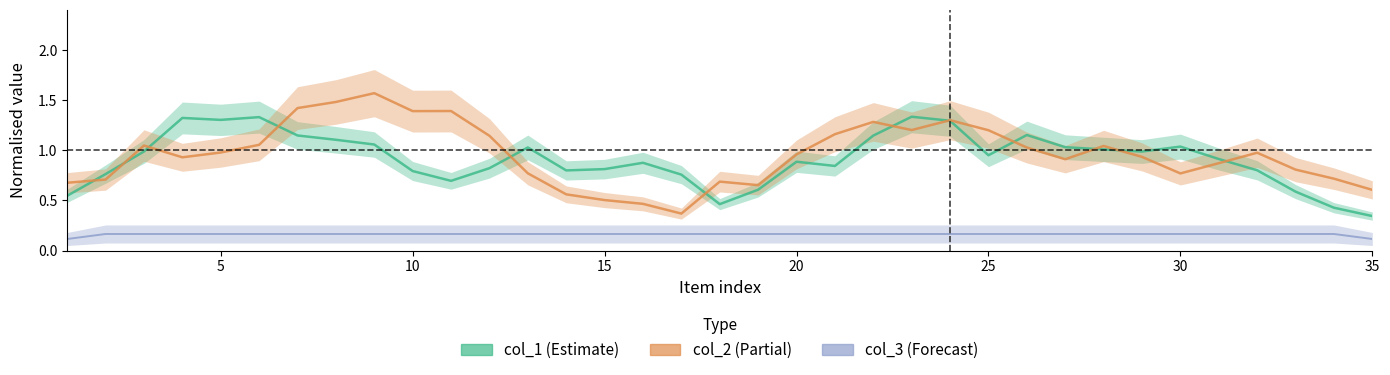

Reading left to right, extract all data points from this chart.

col_1_line: 0.5	0.8	1.0	1.3	1.3	1.3	1.1	1.1	1.1	0.8	0.7	0.8	1.0	0.8	0.8	0.9	0.8	0.5	0.6	0.9	0.8	1.1	1.3	1.3	1.0	1.2	1.0	1.0	1.0	1.0	0.9	0.8	0.6	0.4	0.3
col_2_line: 0.7	0.7	1.0	0.9	1.0	1.1	1.4	1.5	1.6	1.4	1.4	1.1	0.8	0.6	0.5	0.5	0.4	0.7	0.7	1.0	1.2	1.3	1.2	1.3	1.2	1.0	0.9	1.0	0.9	0.8	0.9	1.0	0.8	0.7	0.6
col_3_line: 0.1	0.2	0.2	0.2	0.2	0.2	0.2	0.2	0.2	0.2	0.2	0.2	0.2	0.2	0.2	0.2	0.2	0.2	0.2	0.2	0.2	0.2	0.2	0.2	0.2	0.2	0.2	0.2	0.2	0.2	0.2	0.2	0.2	0.2	0.1